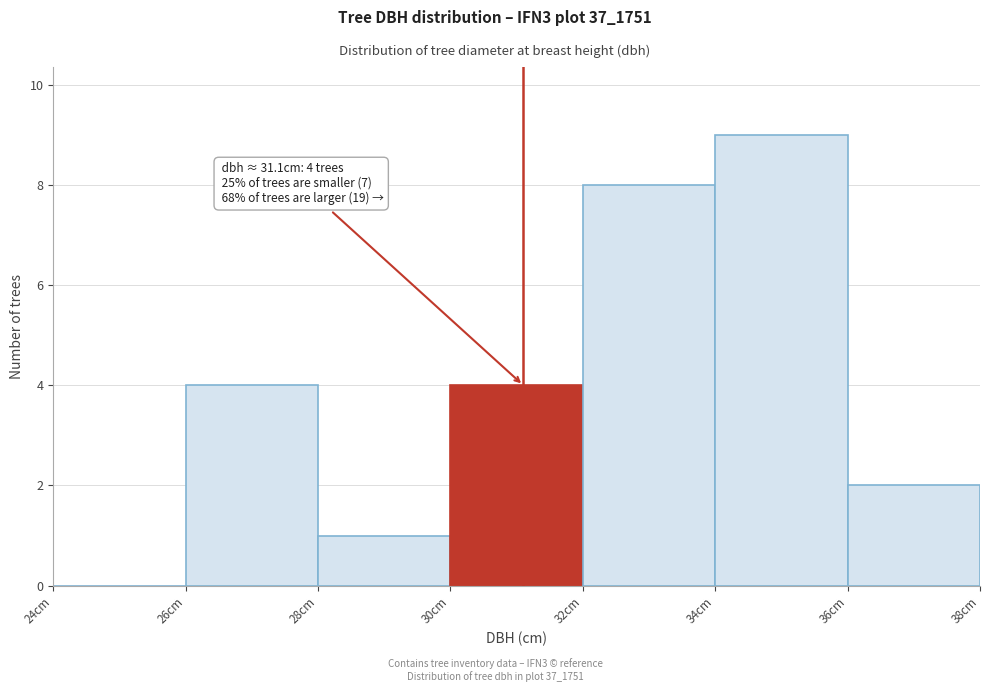

Which range on the x-axis has the tallest bar?

34 to 36